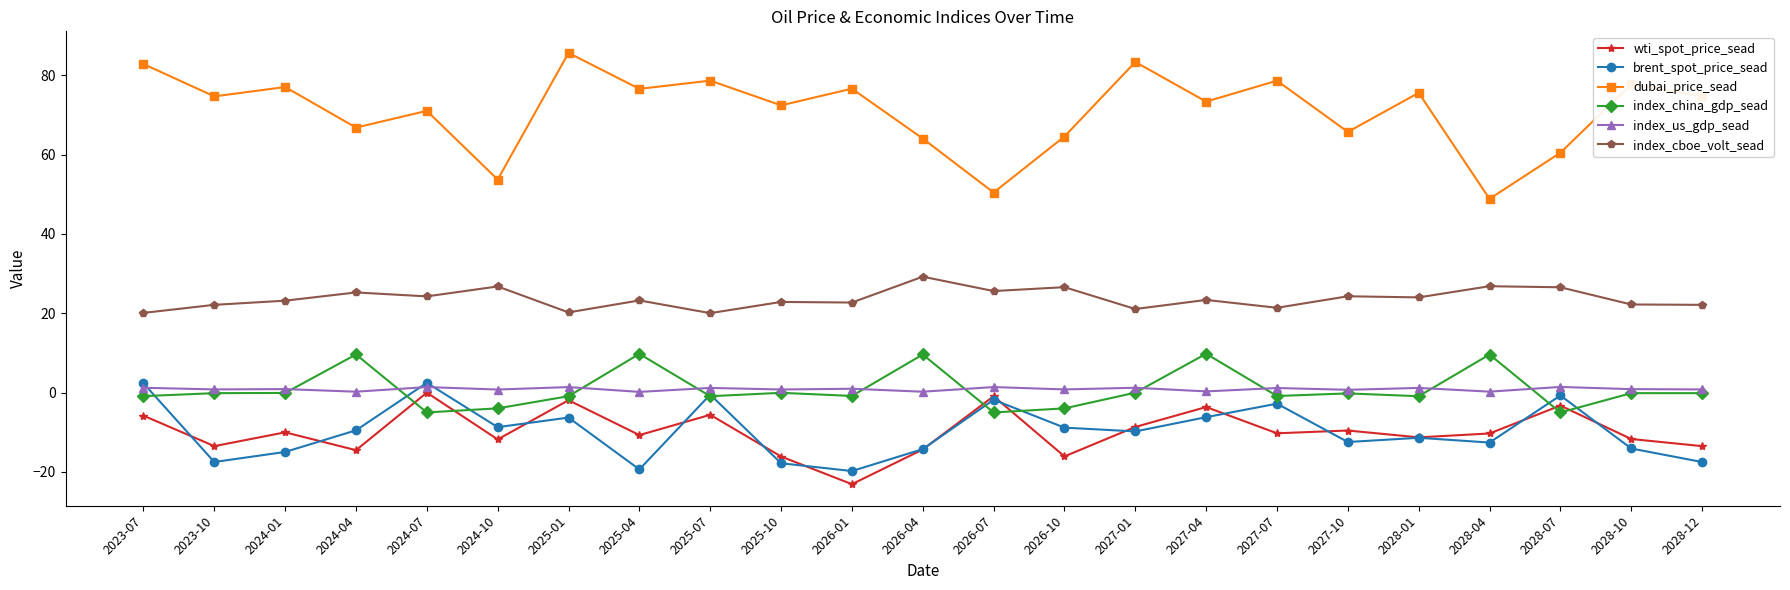

True or false: wti_spot_price_sead has a value of -0.0 at 2024-07.

True